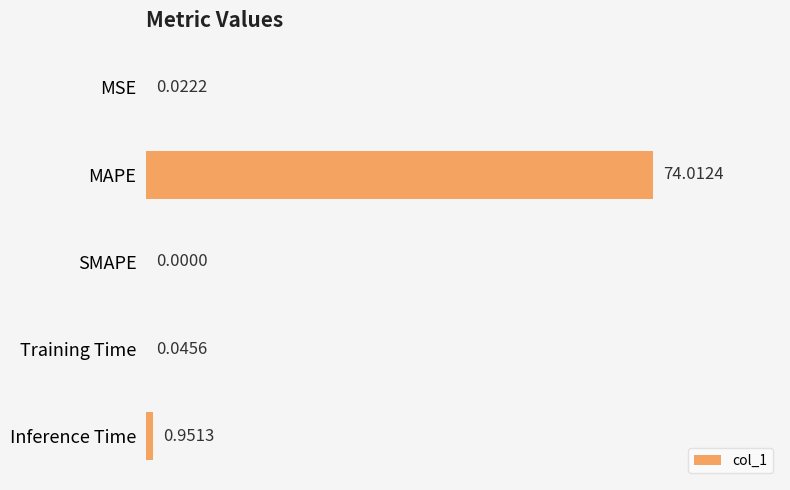

Are the bars horizontal?

Yes